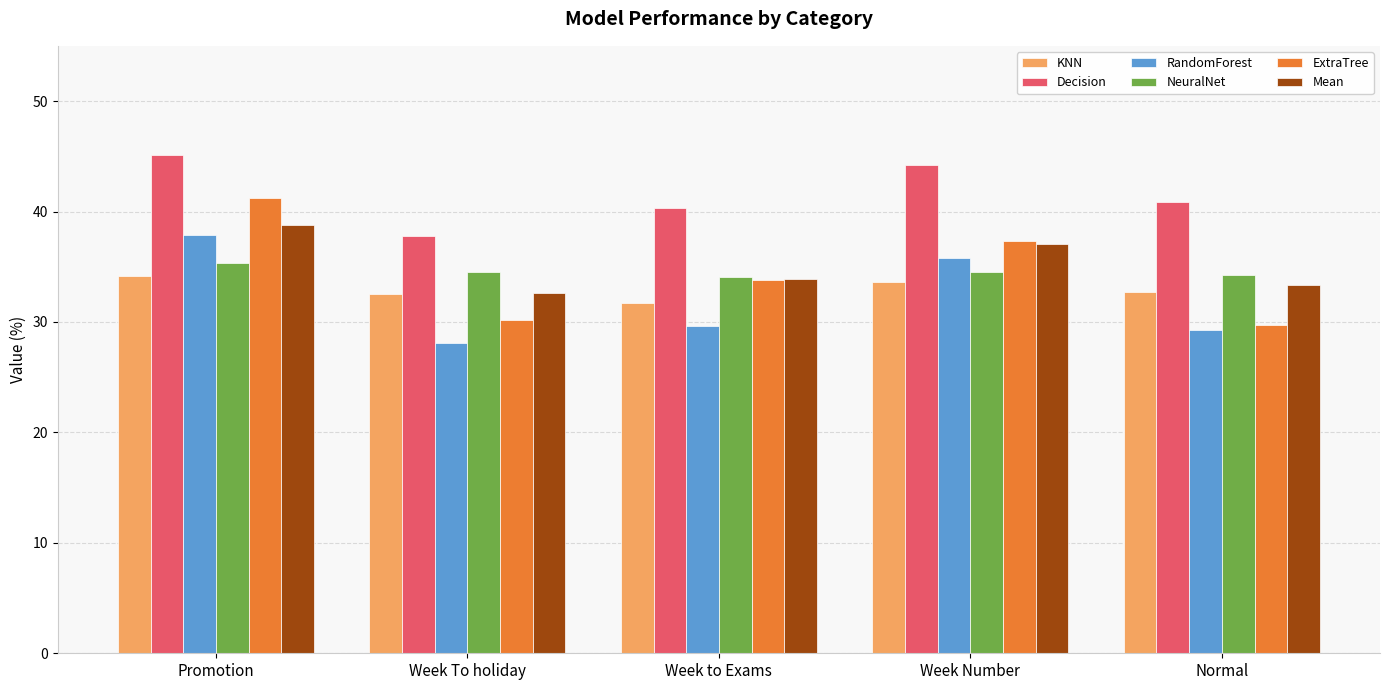

What is the approximate value of Decision at Promotion?

45.1